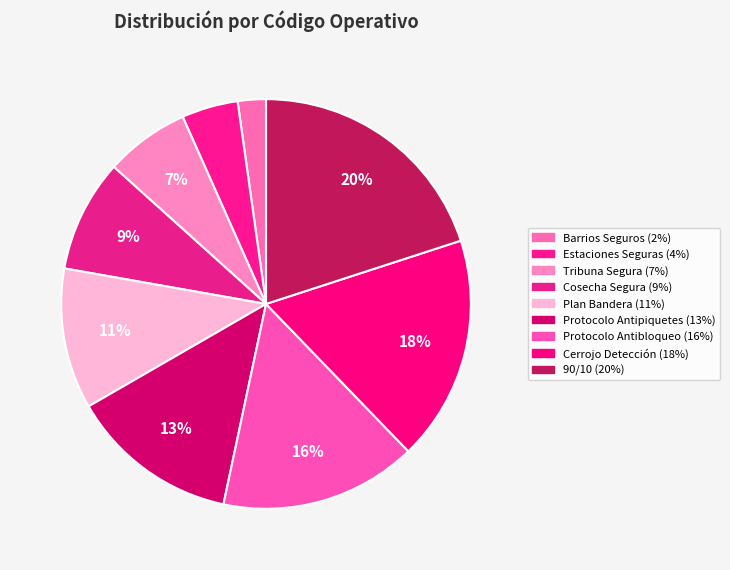

What percentage is NOT represented by 90/10?

80.0%